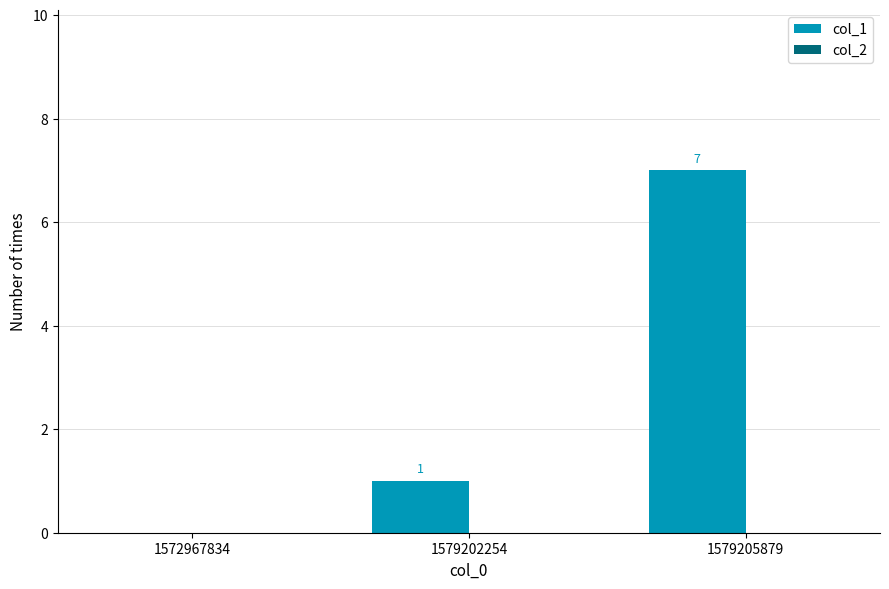

Which category has the highest value across all series?

1579205879